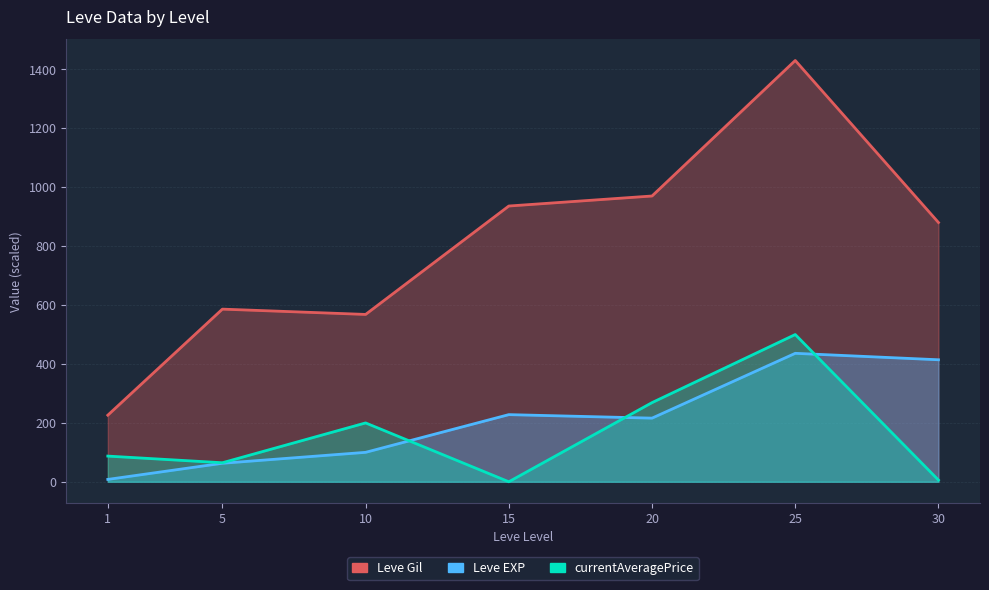

True or false: Leve Gil and currentAveragePrice cross at least once.

False